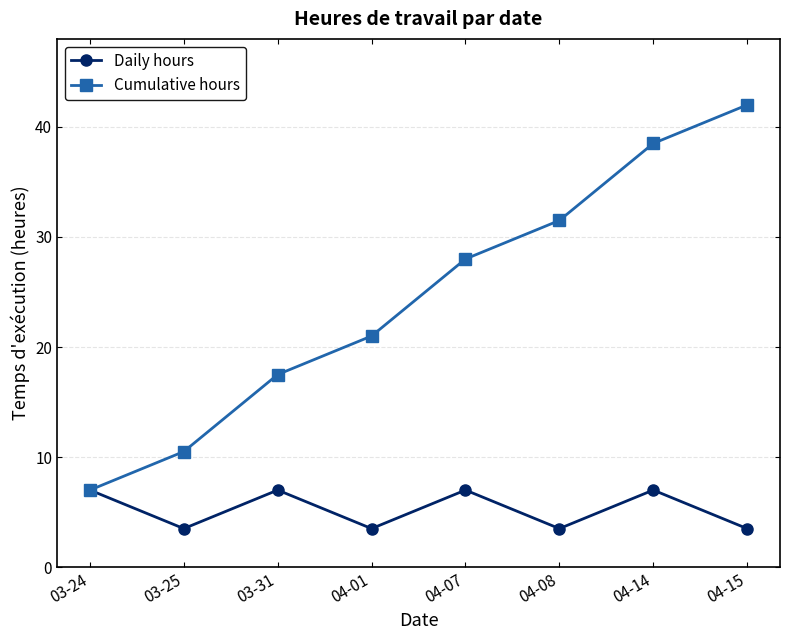

At how many categories does at least one series exceed 38?

2